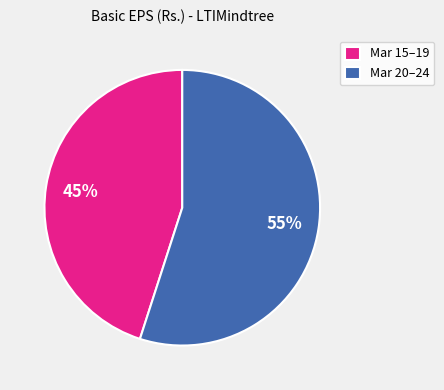

To the nearest percent, what is the combined percentage of Mar 15–19 and Mar 20–24?

100%